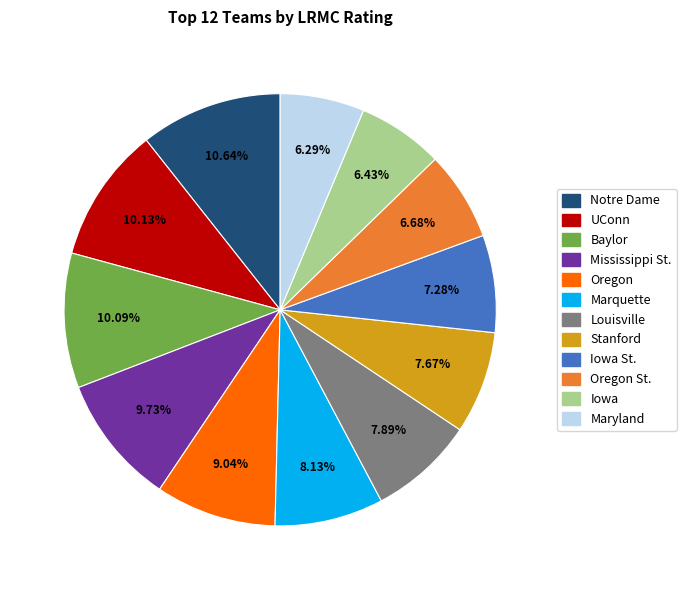

To the nearest percent, what is the combined percentage of Maryland and Oregon St.?

13%